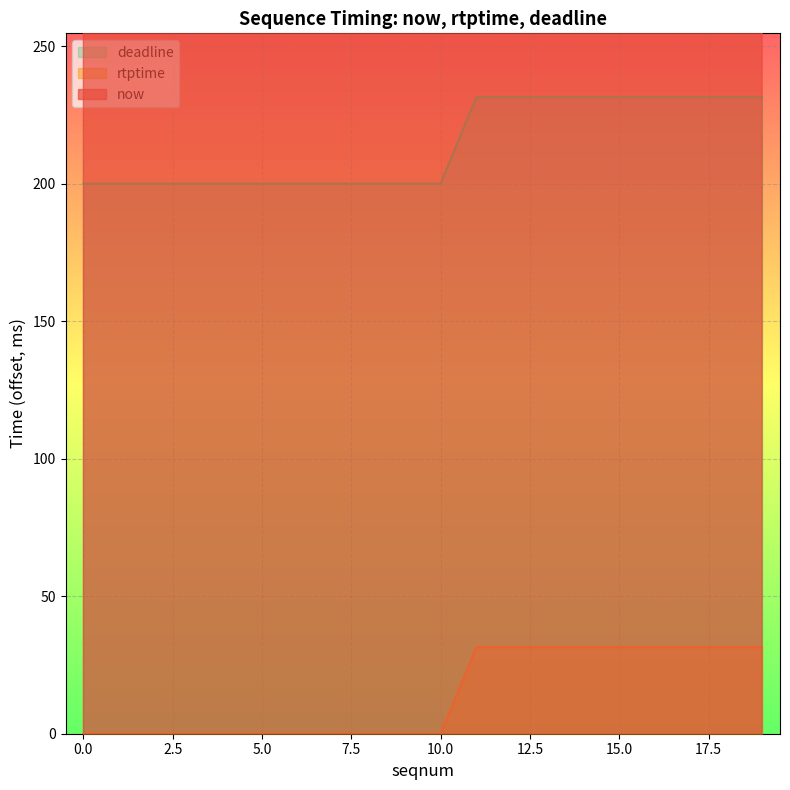

What are all the series names shown in the legend?

now, rtptime, deadline